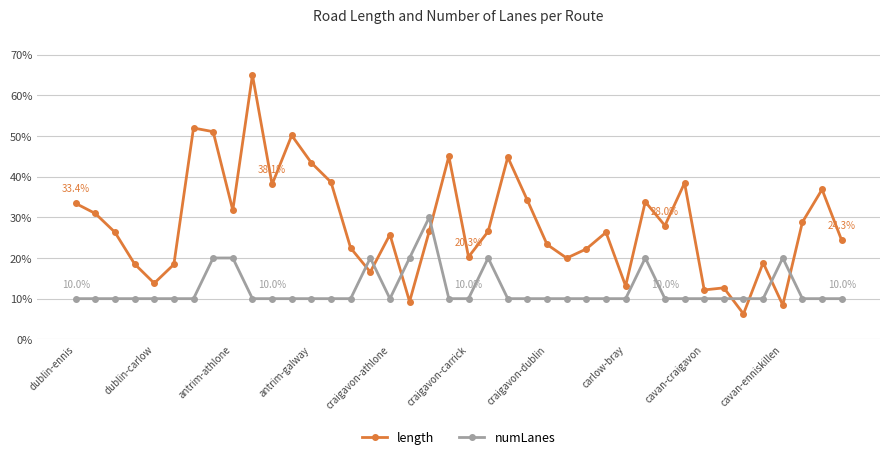

Which series has the widest spread of values?

length